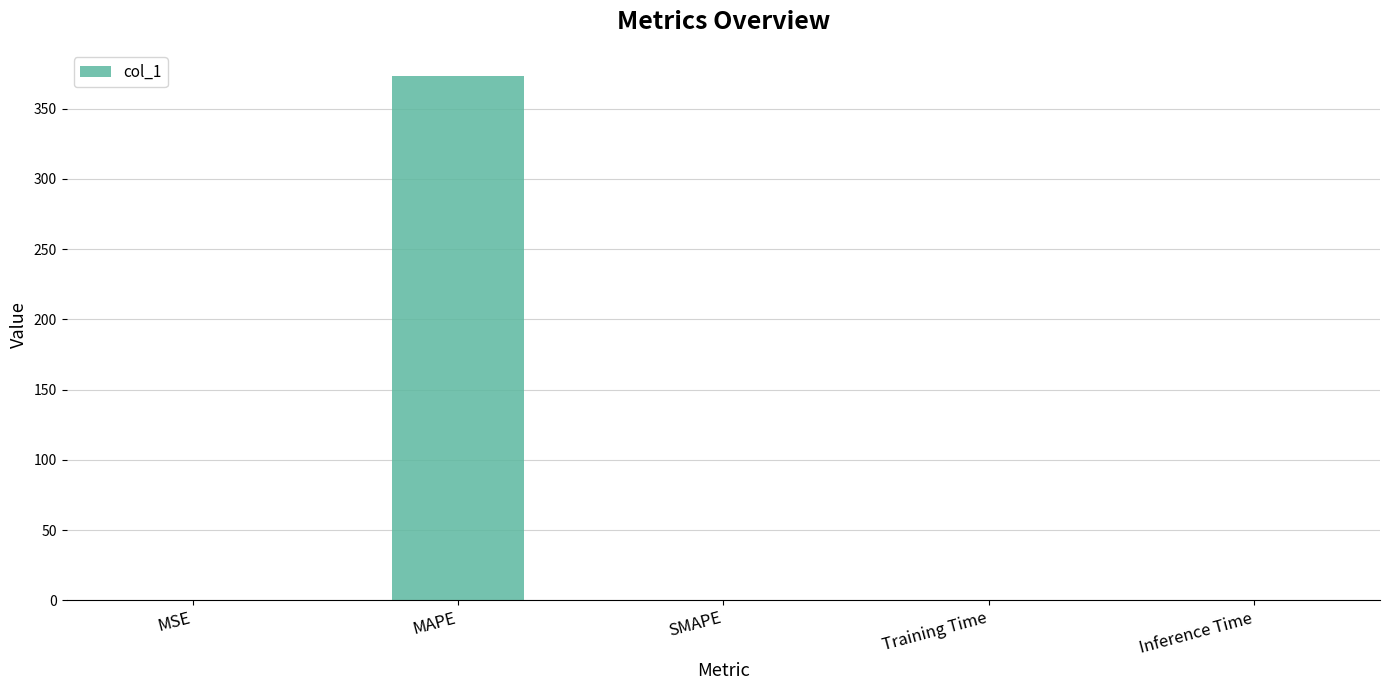

Is it true that the value at MAPE is 373.2?

True